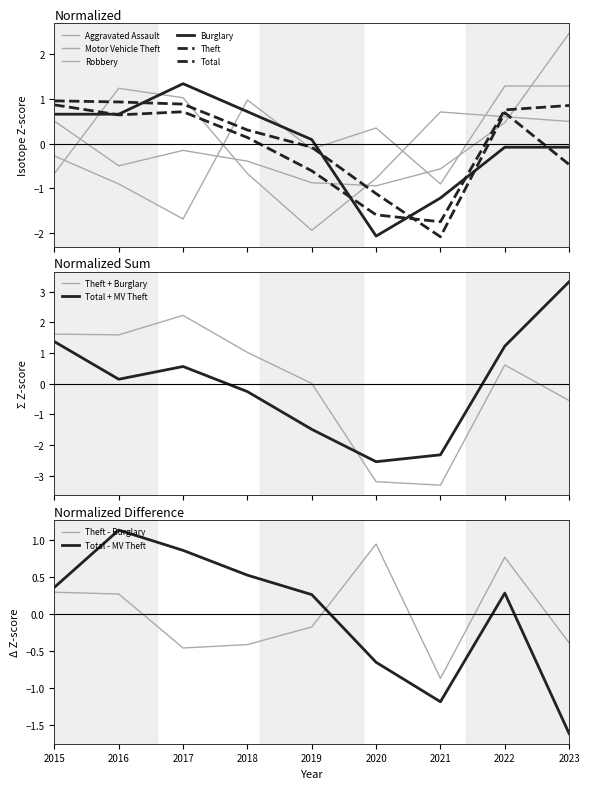

What is the spread (max minus min) of values at 2021?

2.8